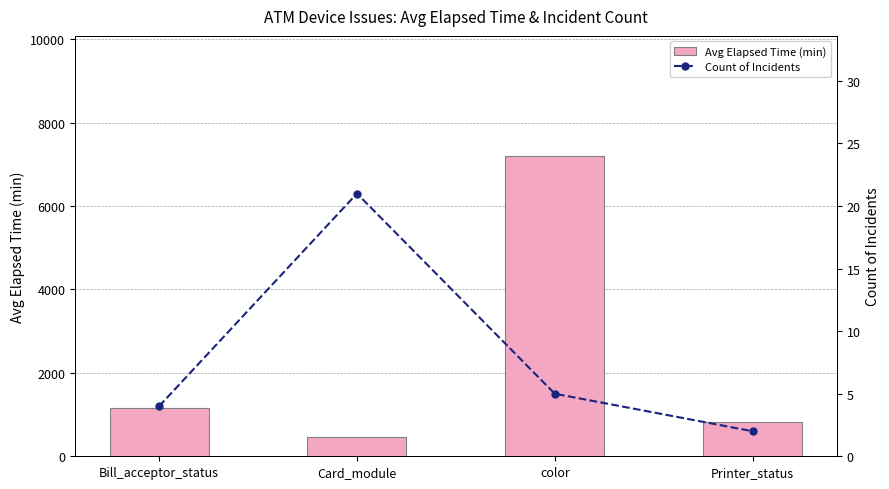

How many categories are shown in the chart?

4